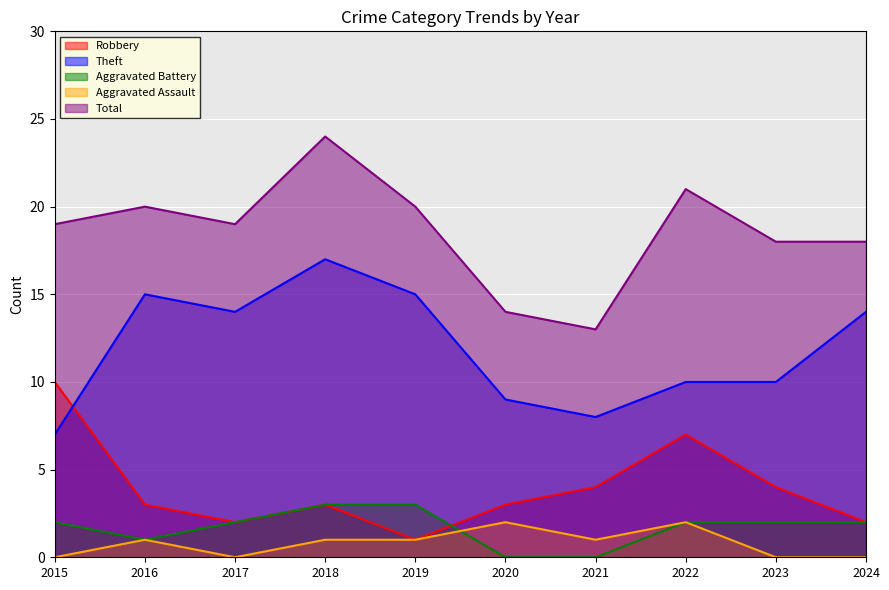

Where do Aggravated Assault and Aggravated Battery first cross each other?

2019 and 2020